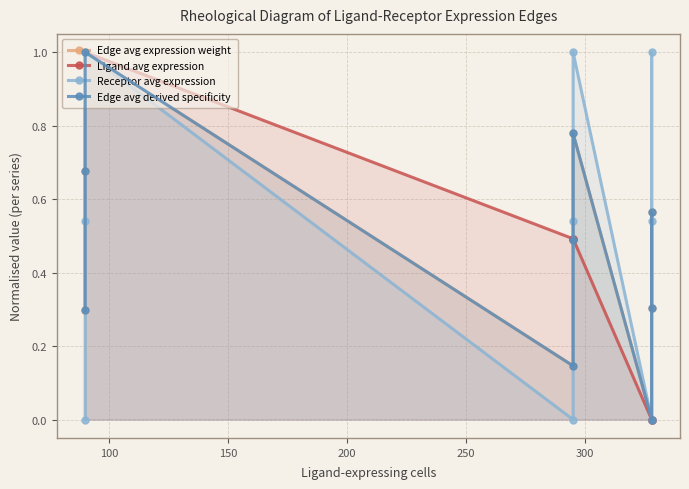

Reading left to right, extract all data points from this chart.

Edge avg expression weight: 0.3	0.7	1.0	0.1	0.5	0.8	0.0	0.6	0.3
Ligand avg expression: 1.0	1.0	1.0	0.5	0.5	0.5	0.0	0.0	0.0
Receptor avg expression: 0.0	0.5	1.0	0.0	0.5	1.0	0.0	1.0	0.5
Edge avg derived specificity: 0.3	0.7	1.0	0.1	0.5	0.8	0.0	0.6	0.3